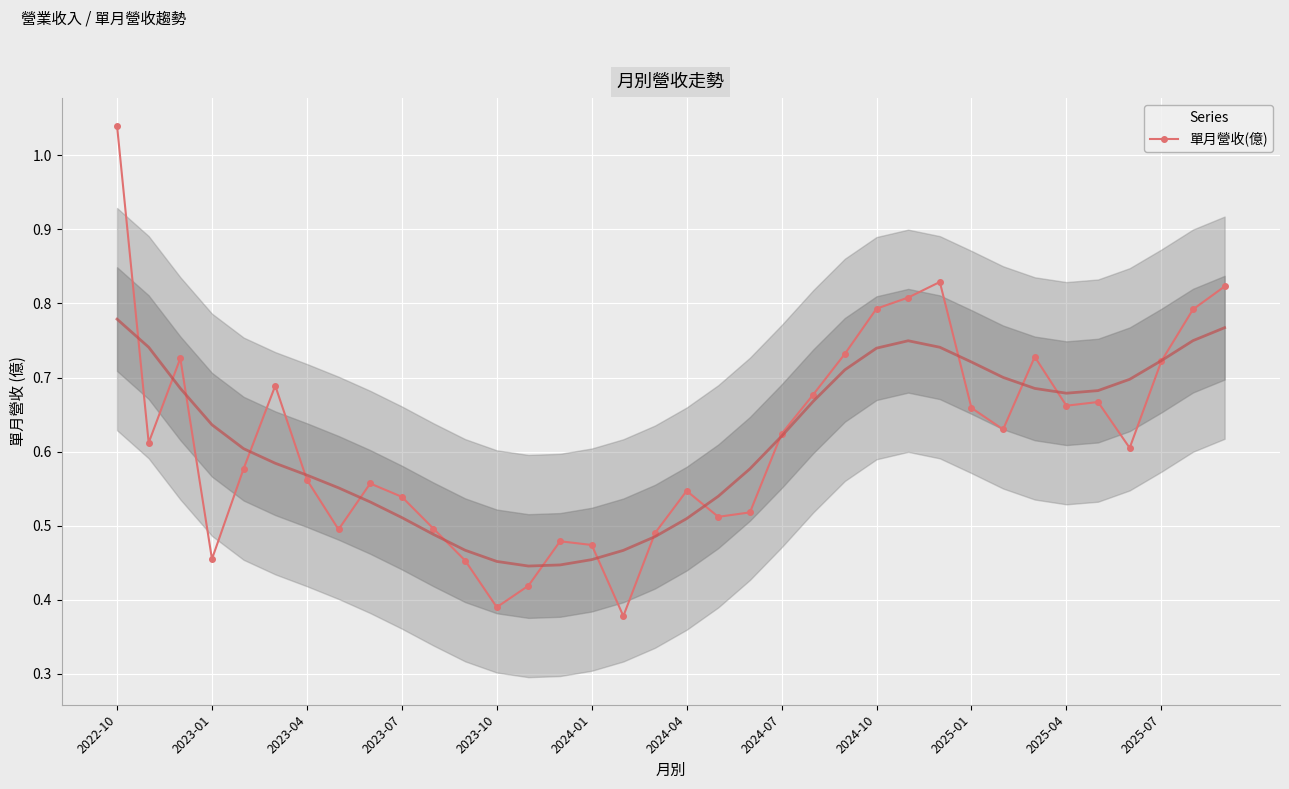

How many lines are shown in the chart?

1